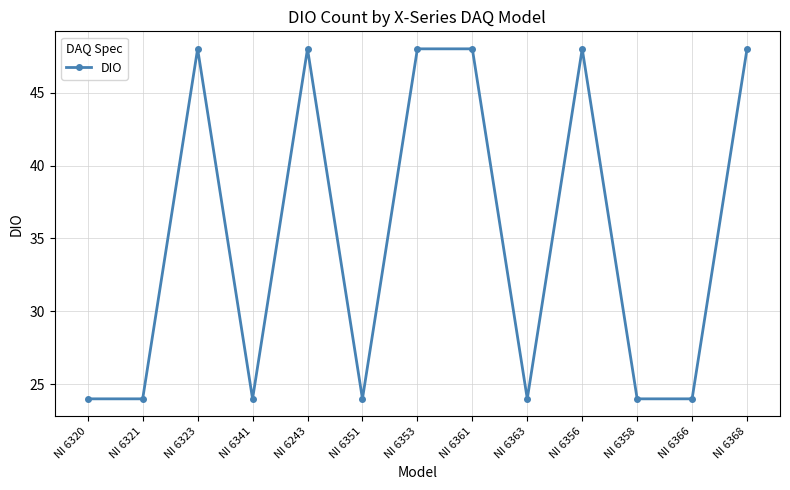

At which category does the data reach its first local peak?

NI 6323